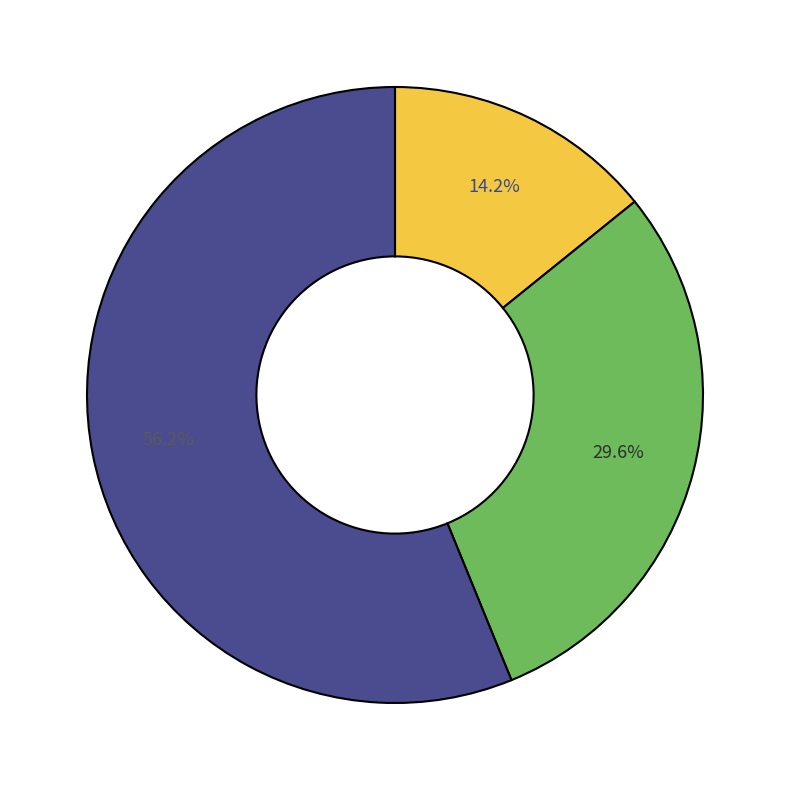

Is there any slice that represents more than half of the pie?

Yes